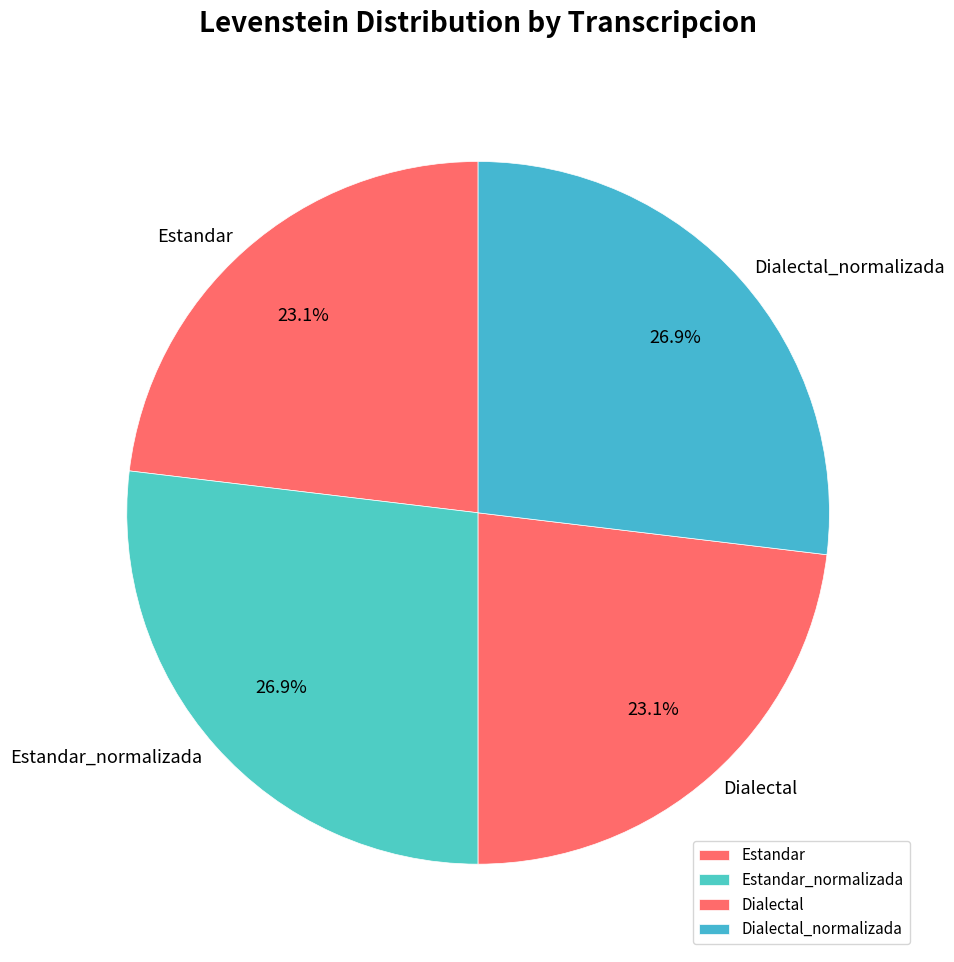

What is the total percentage of Dialectal_normalizada and Dialectal?

50.0%